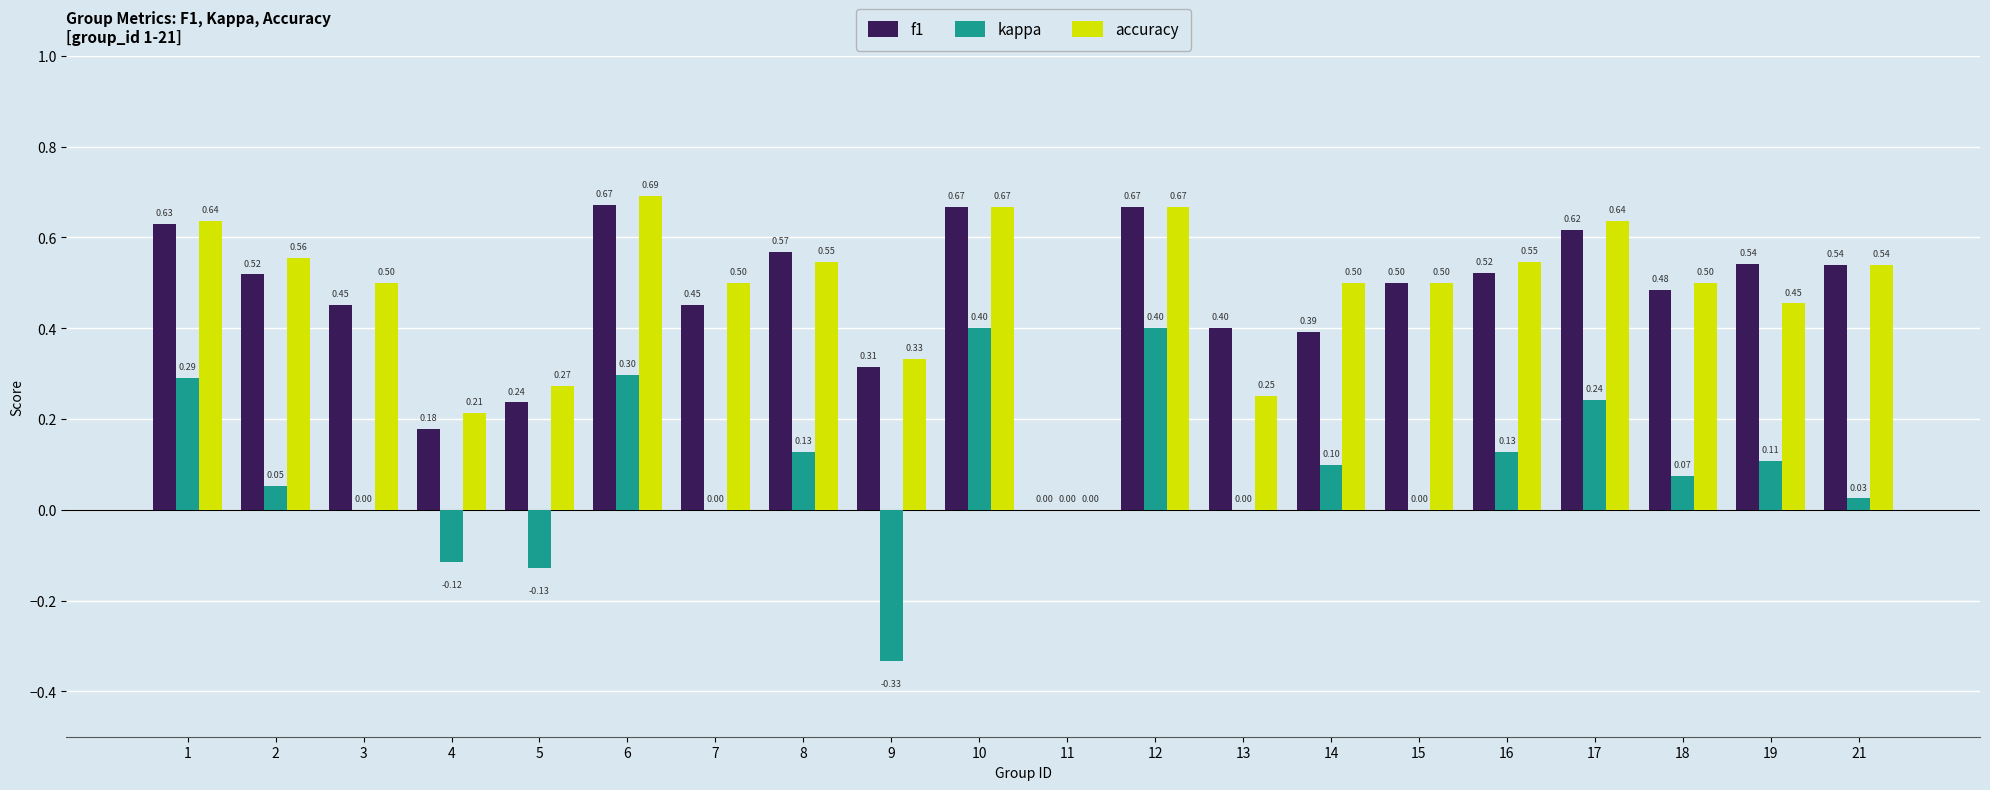

Where is f1 nearest to the value 0?

11